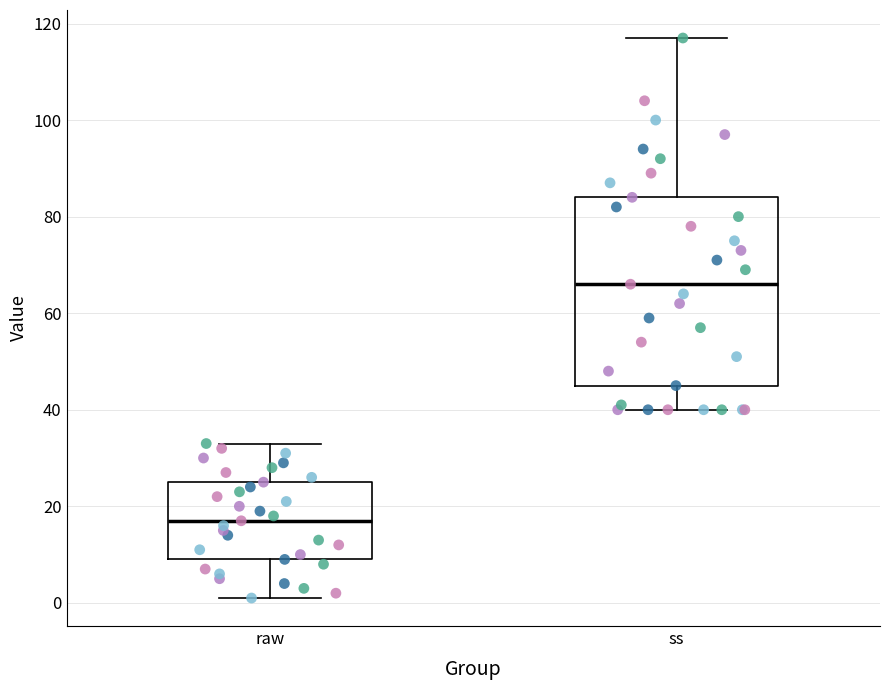

Where does the lower whisker of the box for raw end on the y-axis? The values are not printed on the chart, so give them approximately, as read against the axis.

2